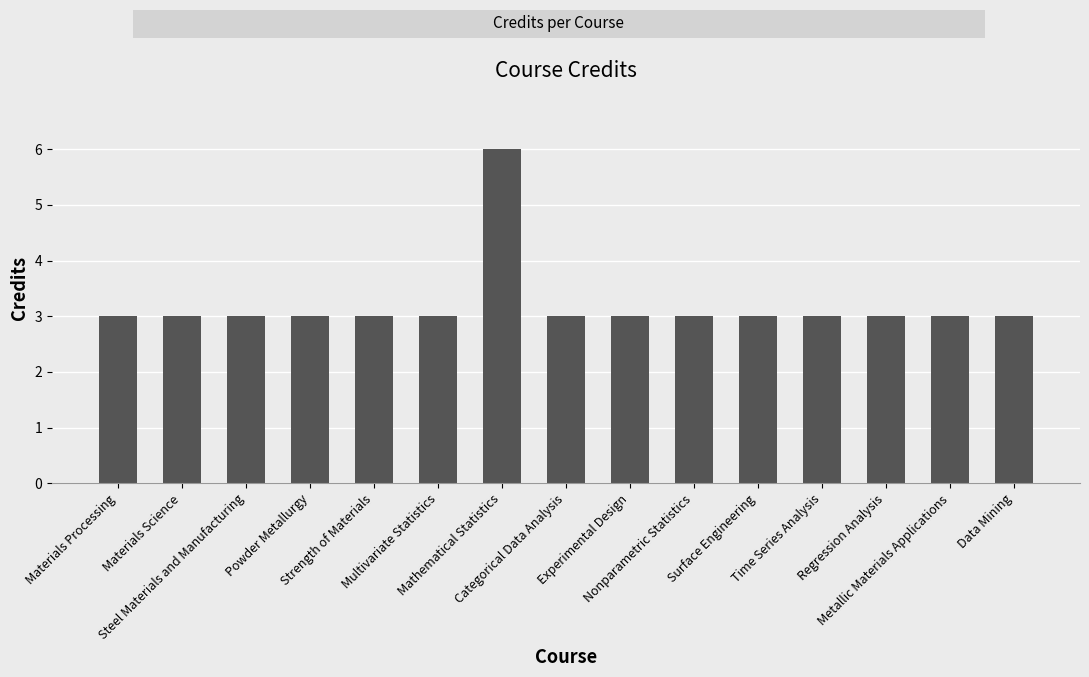

Reading left to right, list all the values displayed in this chart.

3	3	3	3	3	3	6	3	3	3	3	3	3	3	3